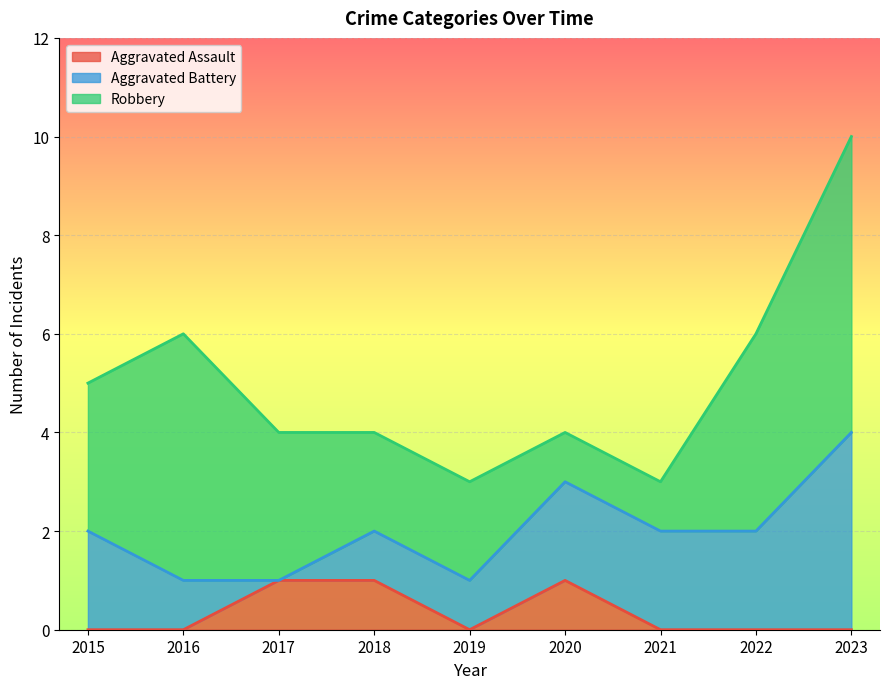

How many interior local peaks does the Robbery series have?

1